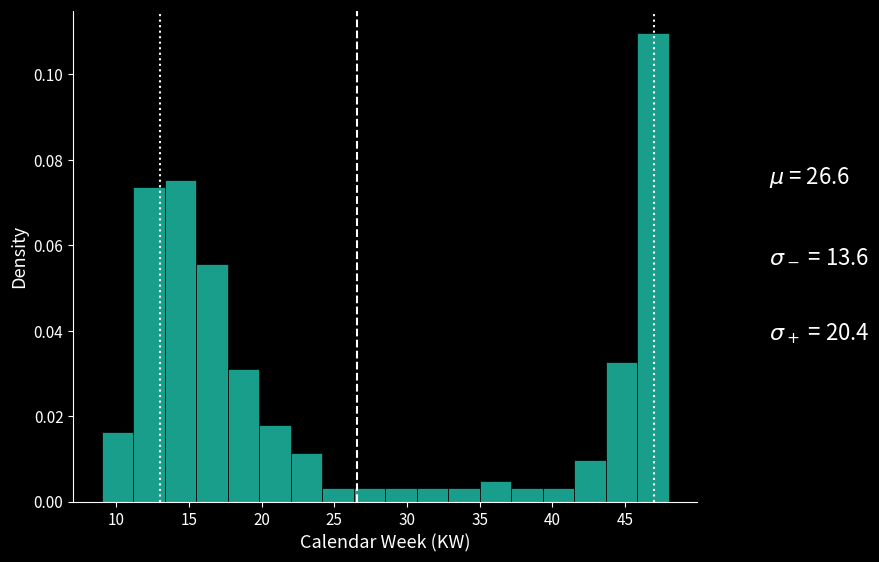

What is the height of the bar covering 26.5 to 28.5 on the x-axis? Neither the bar edges nor the heights are printed on the chart, so give them approximately, as read against the axes.

0.004